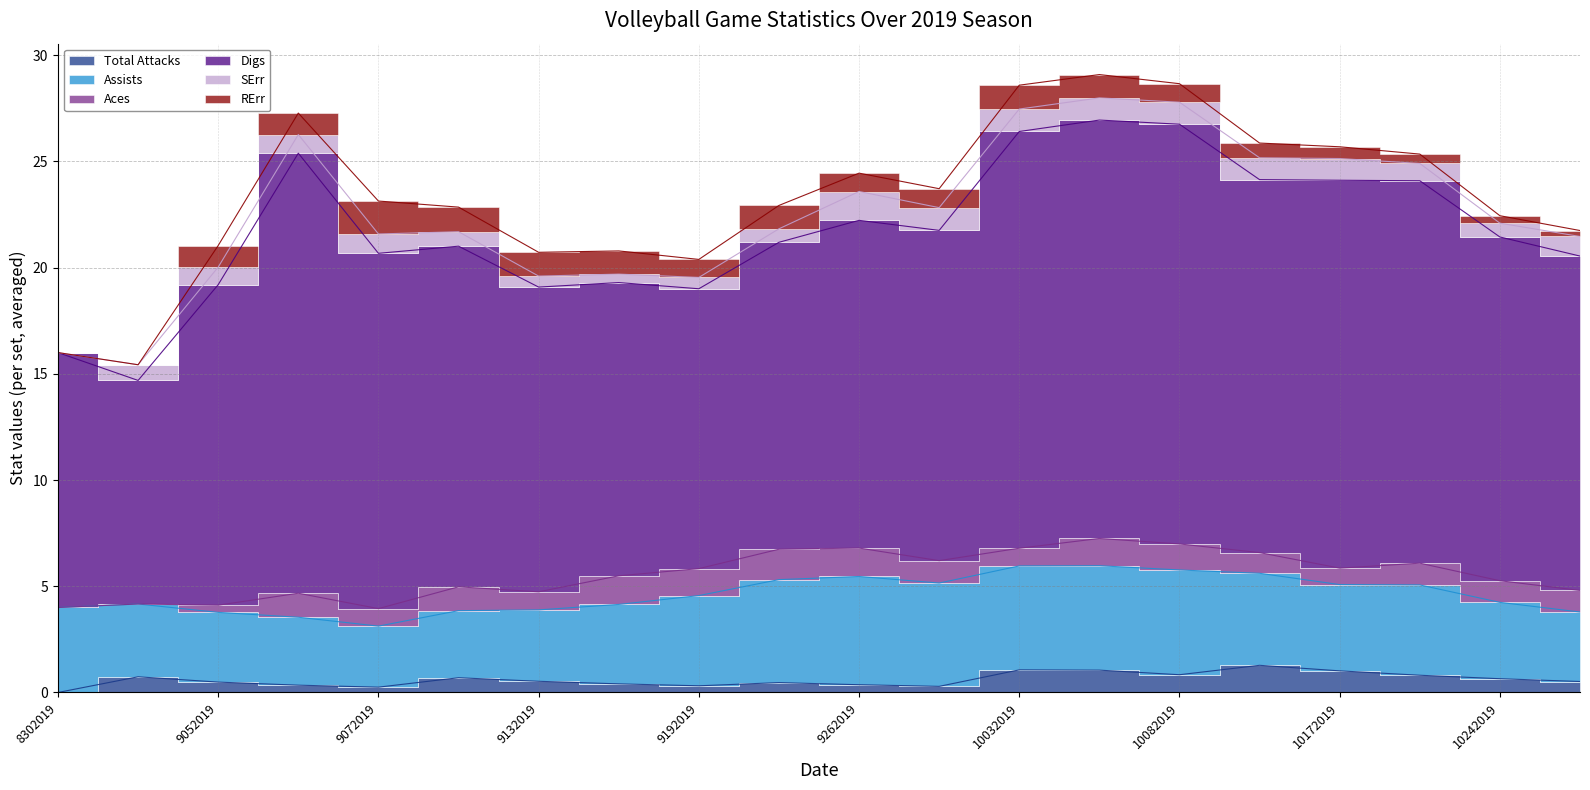

Where do SErr and Aces first cross each other?

9052019 and 9062019